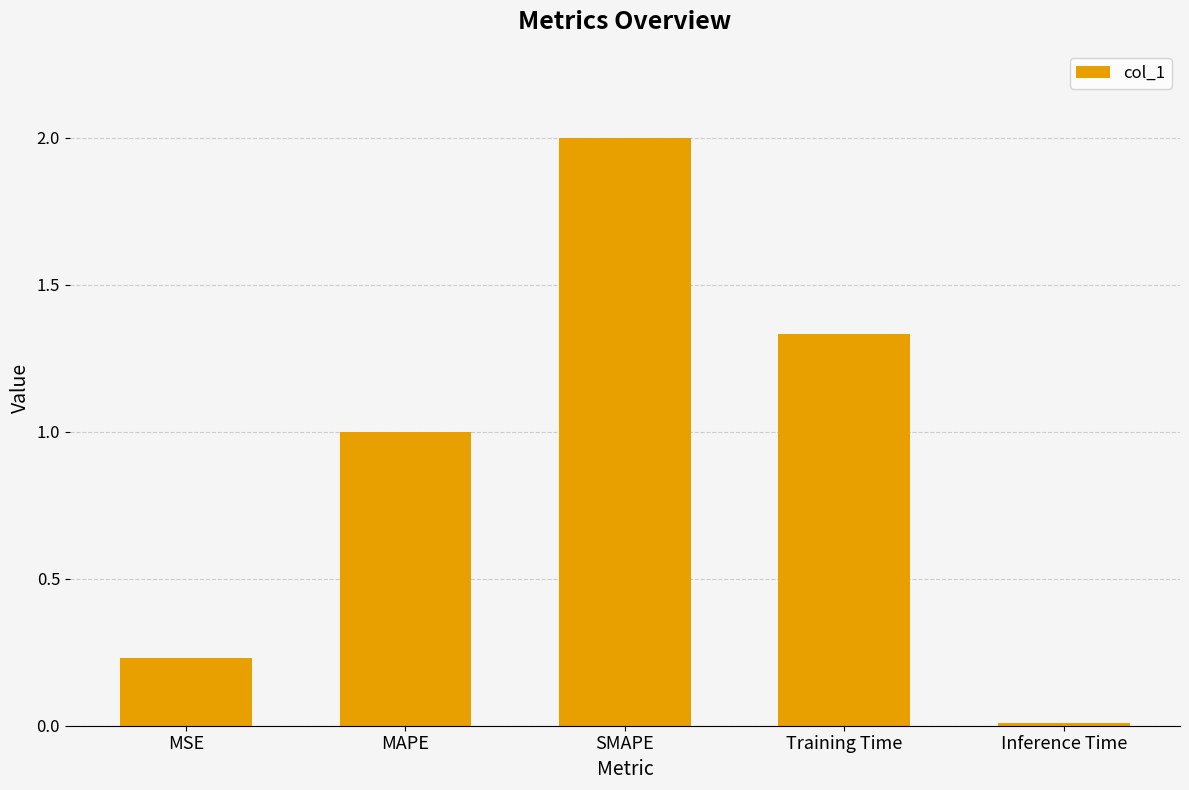

What is the maximum value shown in the chart?

2.0